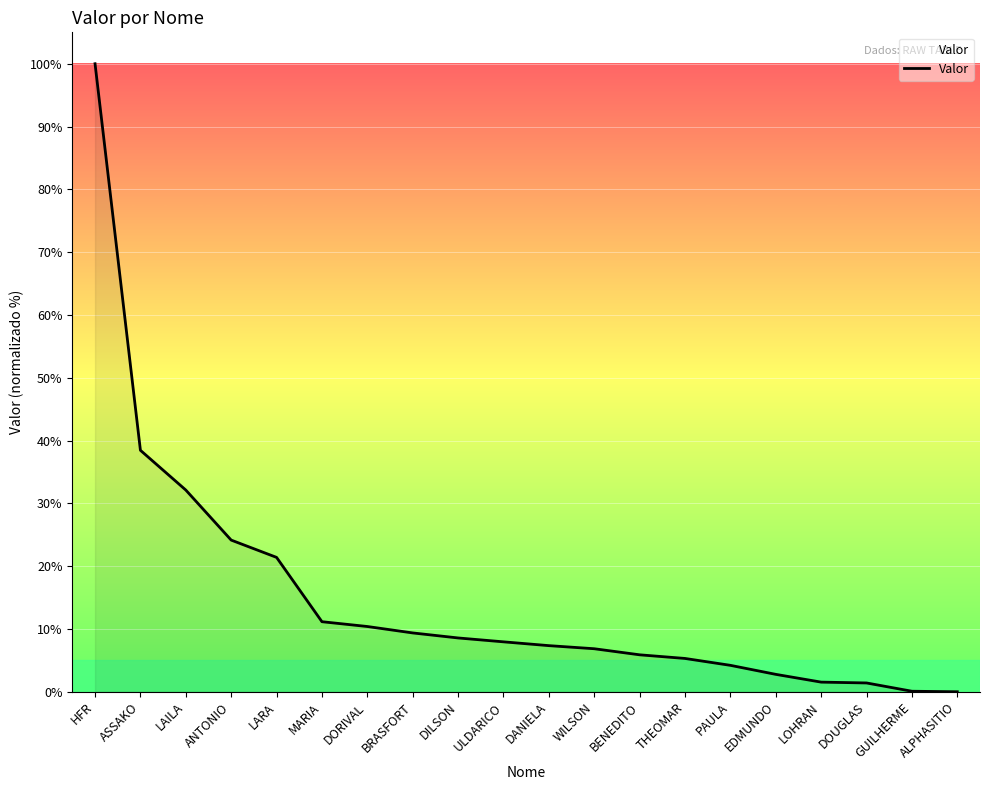

What position from the right is LAILA?

18